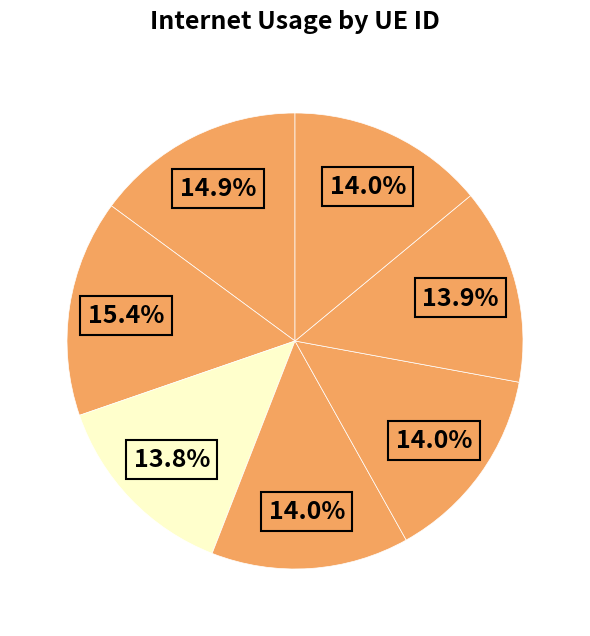

How many slices are in this pie chart?

7